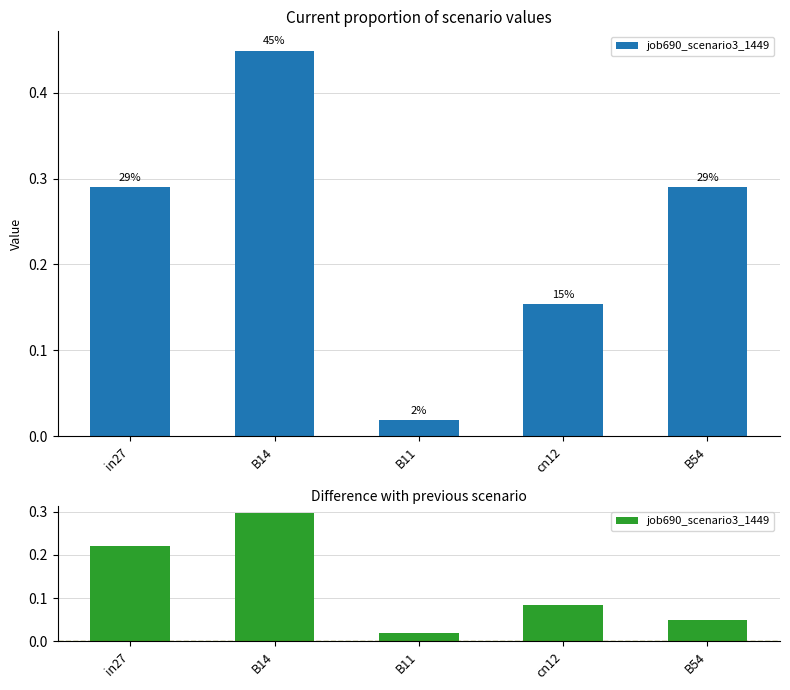

What value does the data have at B54?

0.1